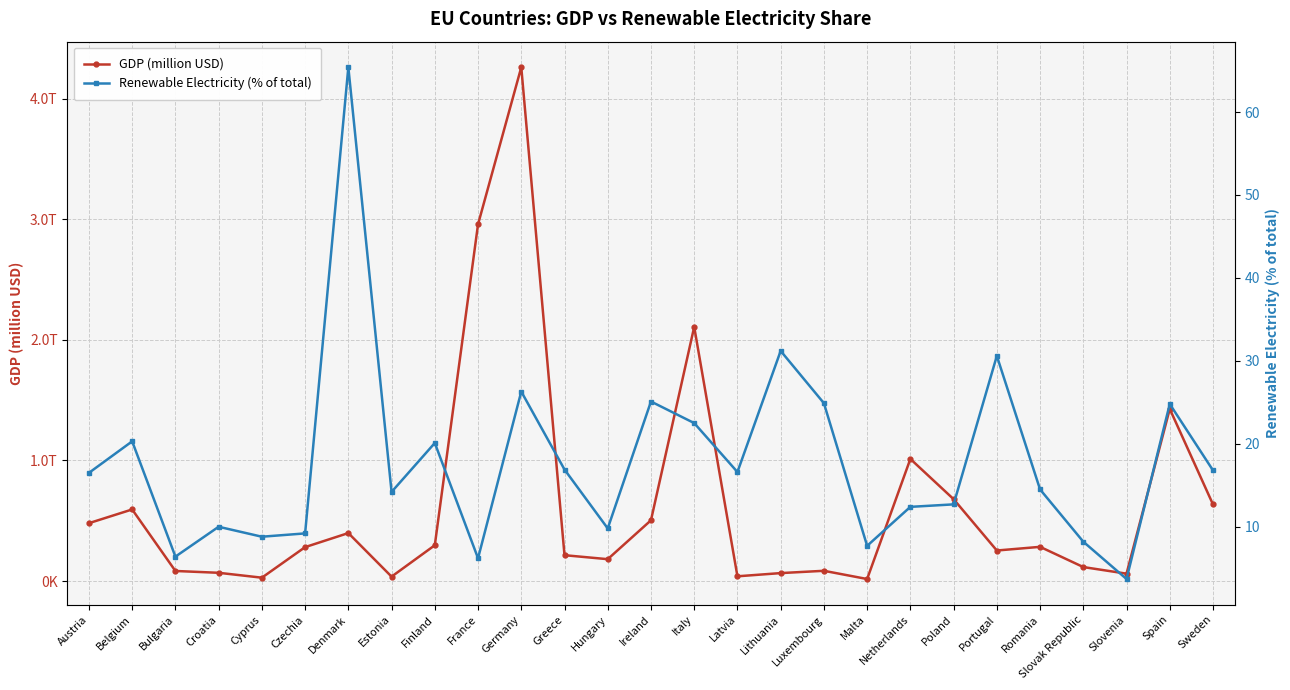

What is the sum of the Renewable Electricity (% of total) values at Czechia and Sweden?

26.0